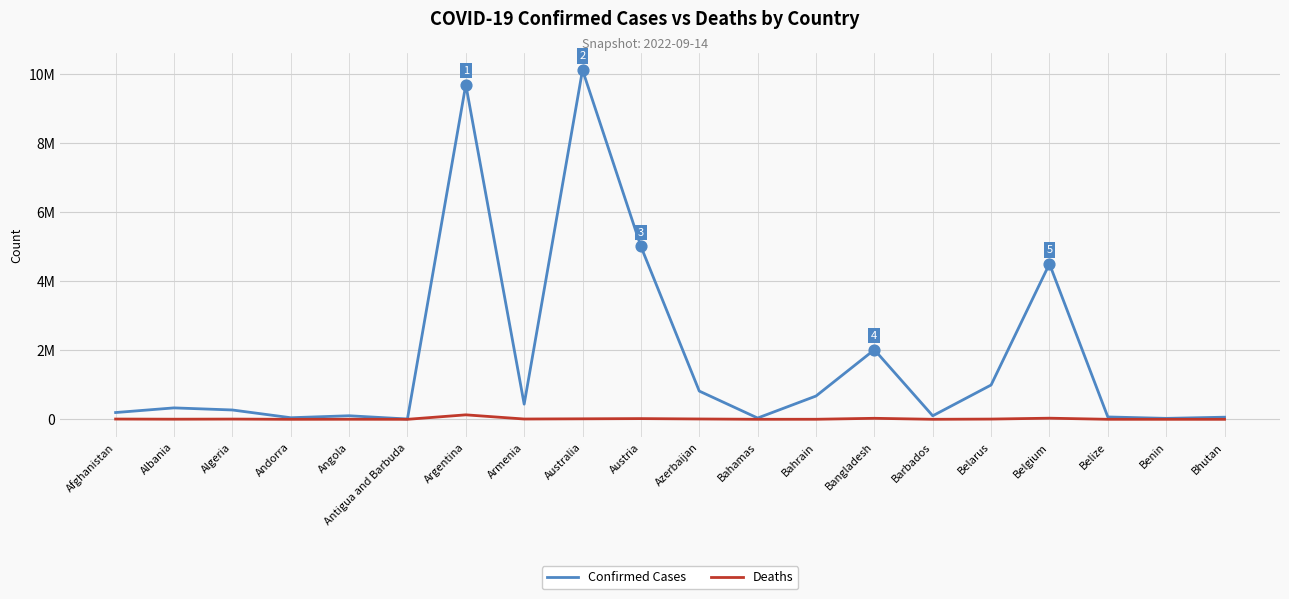

What are all the series names shown in the legend?

Confirmed Cases, Deaths